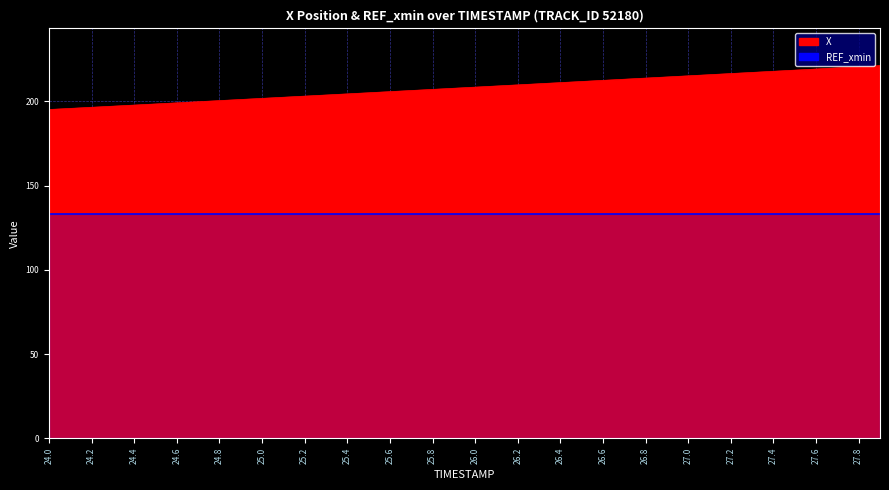

Reading left to right, list all the values displayed in this chart.

195.2	195.8	196.5	197.1	197.8	198.4	199.1	199.8	200.4	201.1	201.8	202.4	203.1	203.8	204.4	205.1	205.8	206.4	207.1	207.8	208.4	209.1	209.8	210.4	211.1	211.8	212.5	213.1	213.8	214.5	215.2	215.8	216.5	217.2	217.8	218.5	219.2	219.9	220.5	221.2